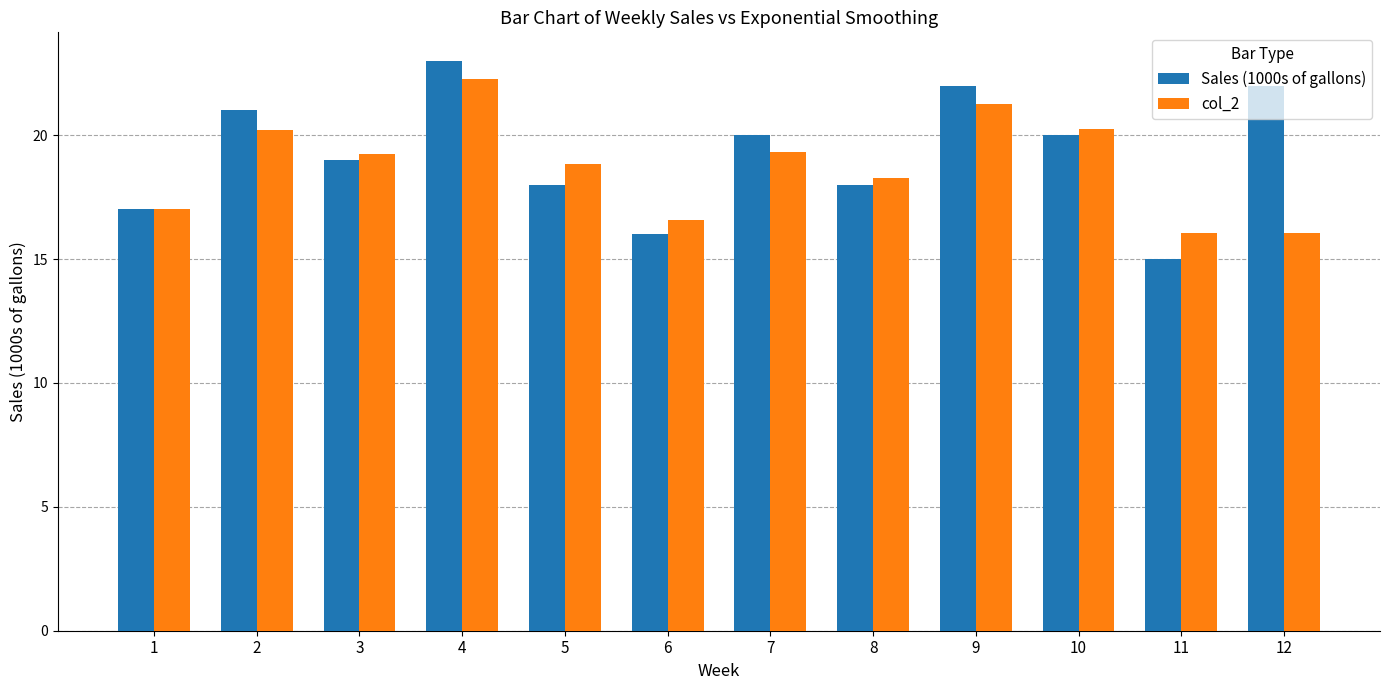

What is the sum of all Sales (1000s of gallons) values?

231.0